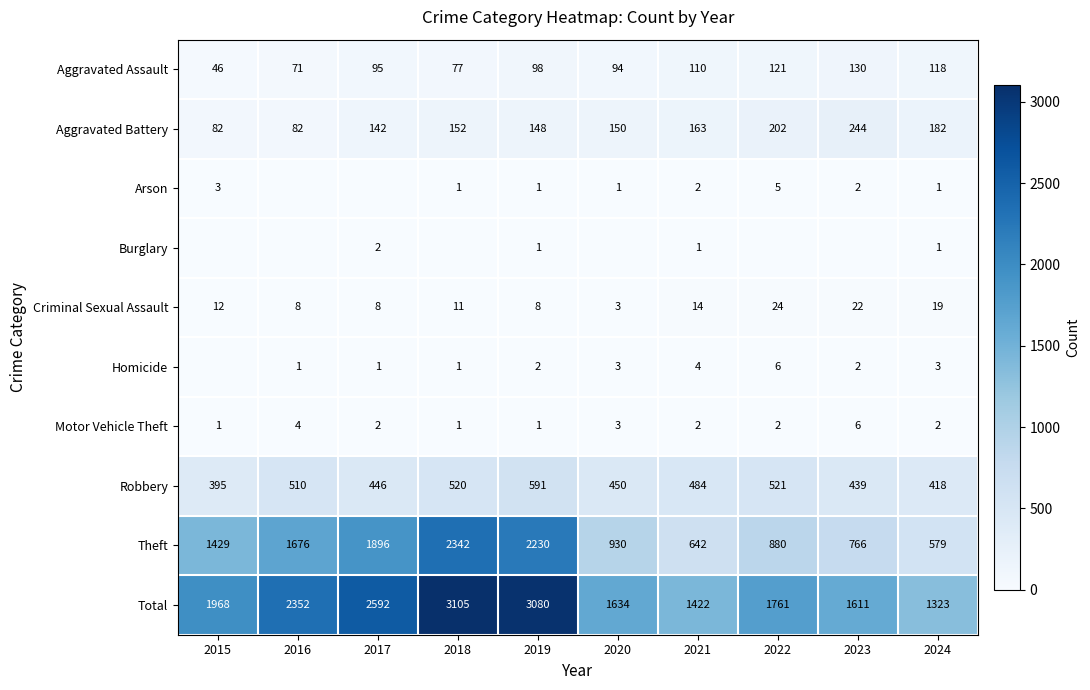

What is the difference between the highest and lowest values at 2022?

1761